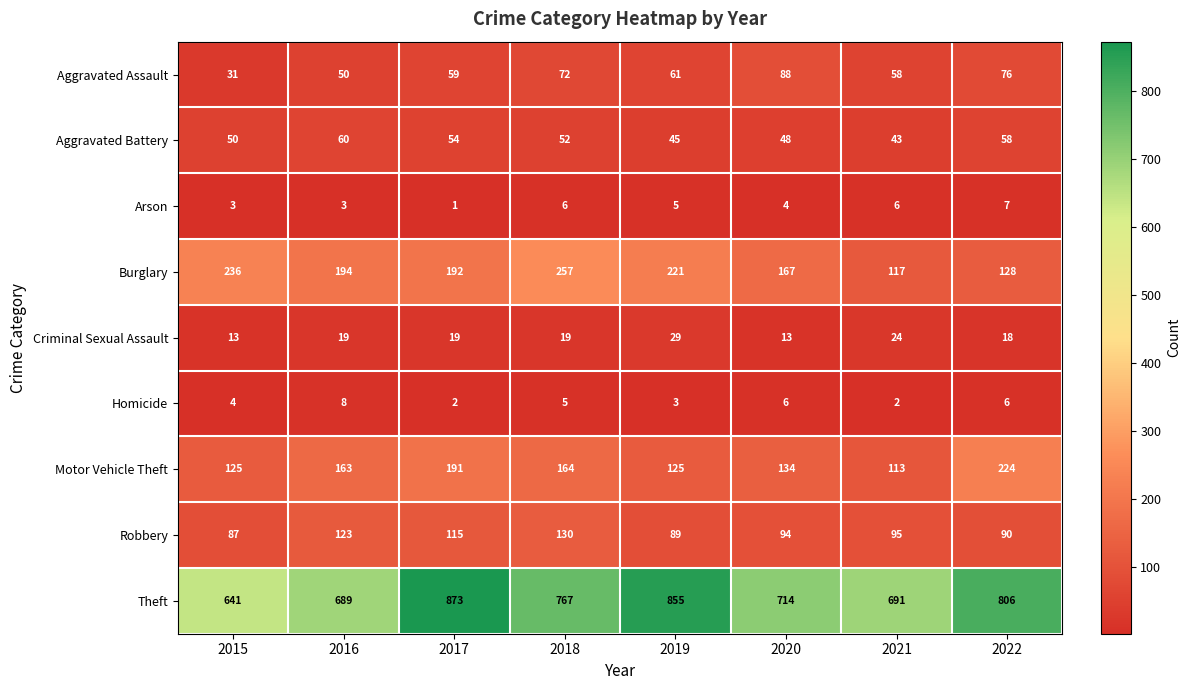

Count the number of data series in this chart.

9